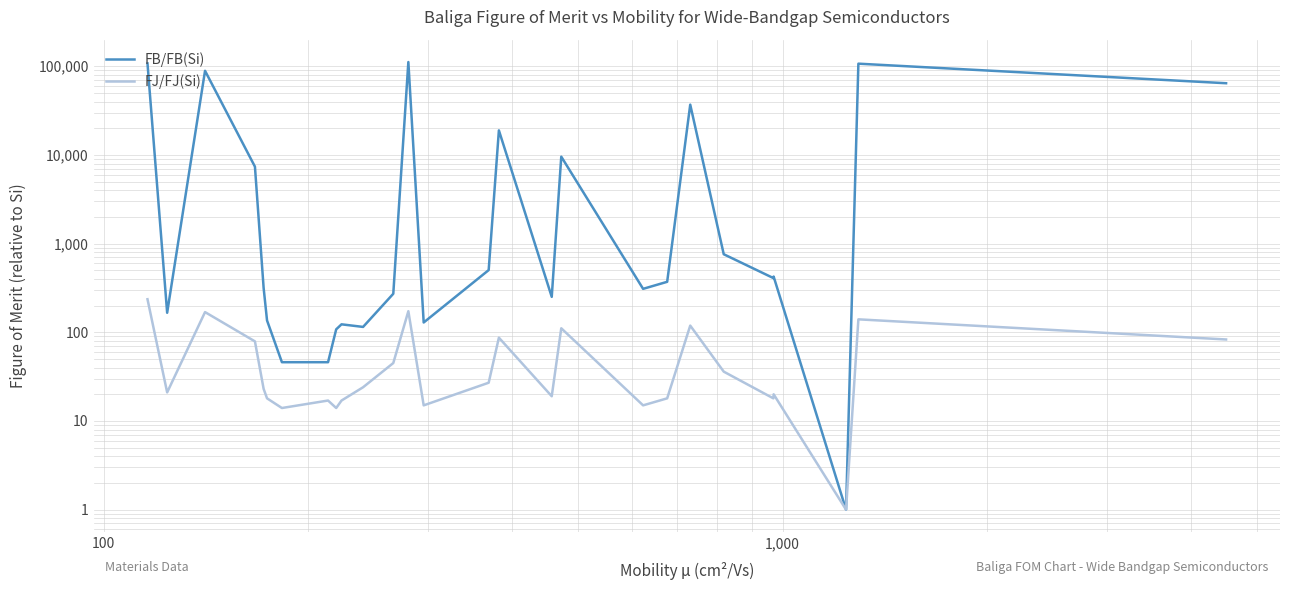

What are all the series names shown in the legend?

FB/FB(Si), FJ/FJ(Si)